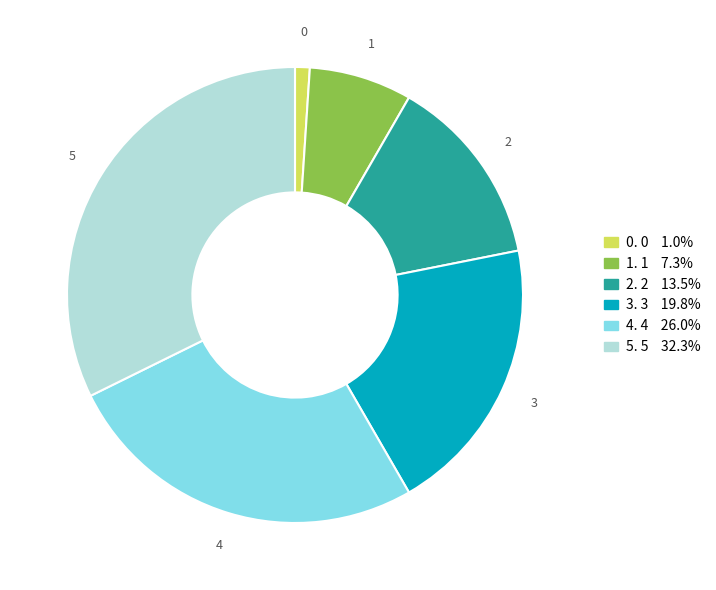

Does any single category account for the majority?

No